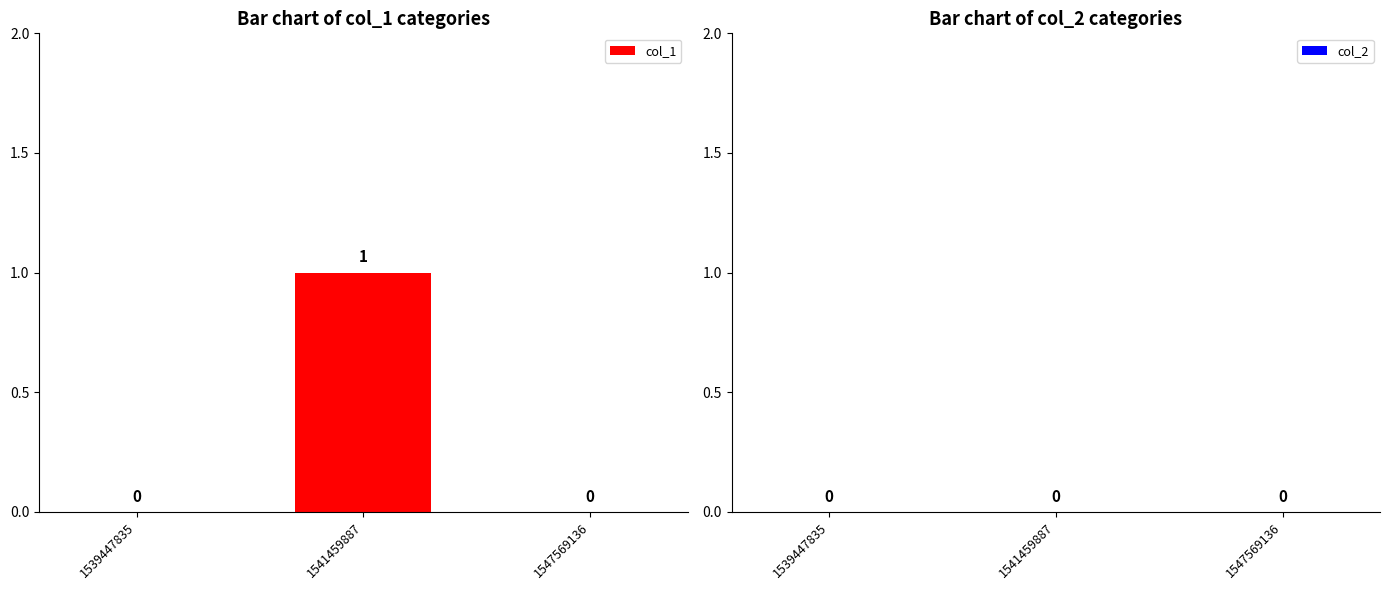

How many values are between 0 and 1?

3